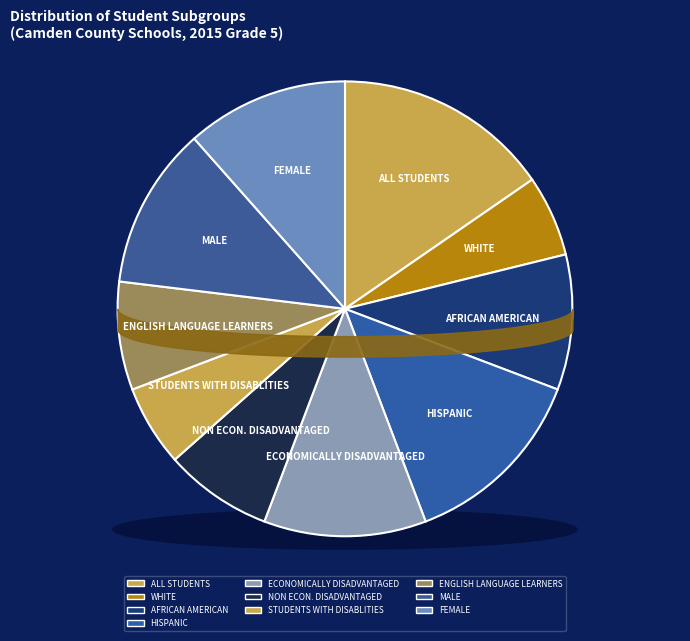

True or false: WHITE accounts for 6% of the total.

True